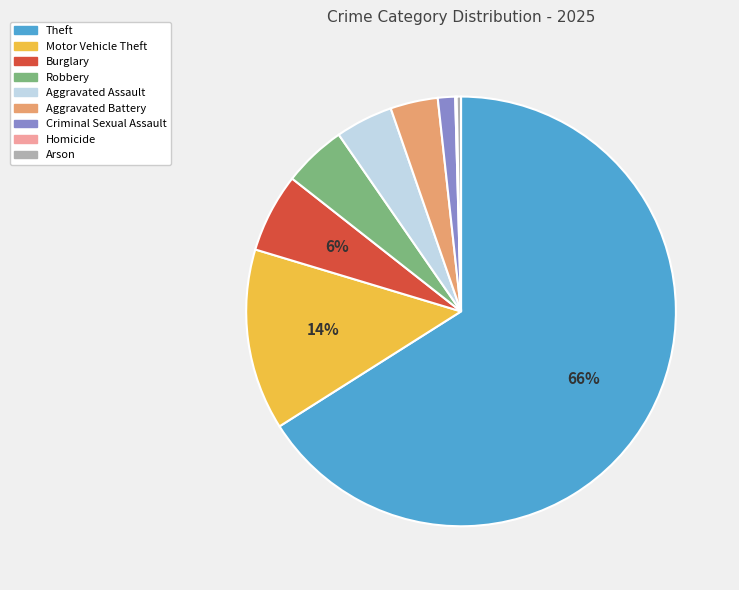

Does any single category account for the majority?

Yes